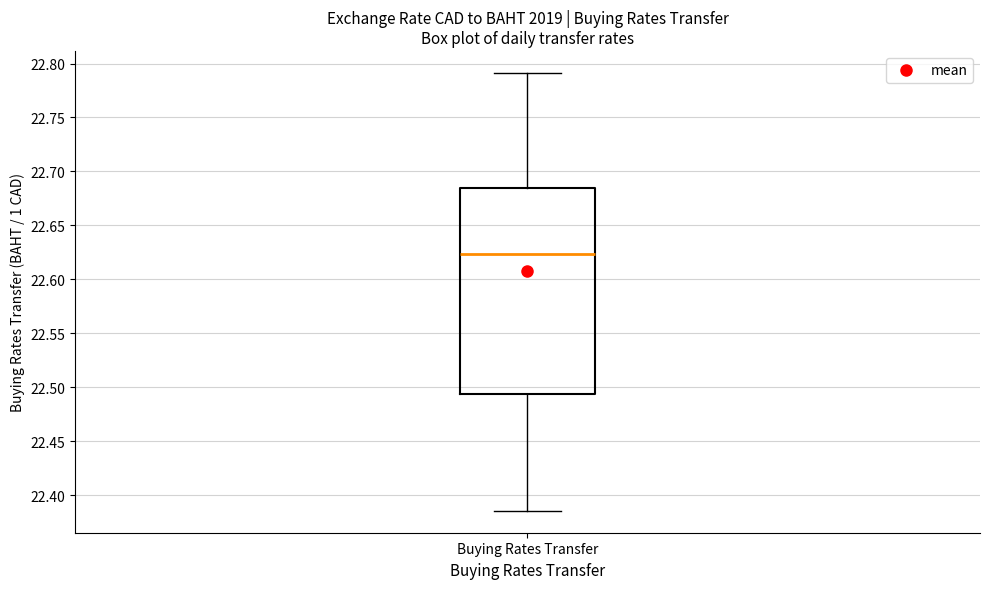

Transcribe this box plot: give where the median line is, the range the box spans, and where the two whiskers end, as read against the y-axis. The values are not printed on the chart, so give them approximately, as read against the axis.

median 22.625, box 22.495 to 22.685, whiskers 22.385 to 22.790